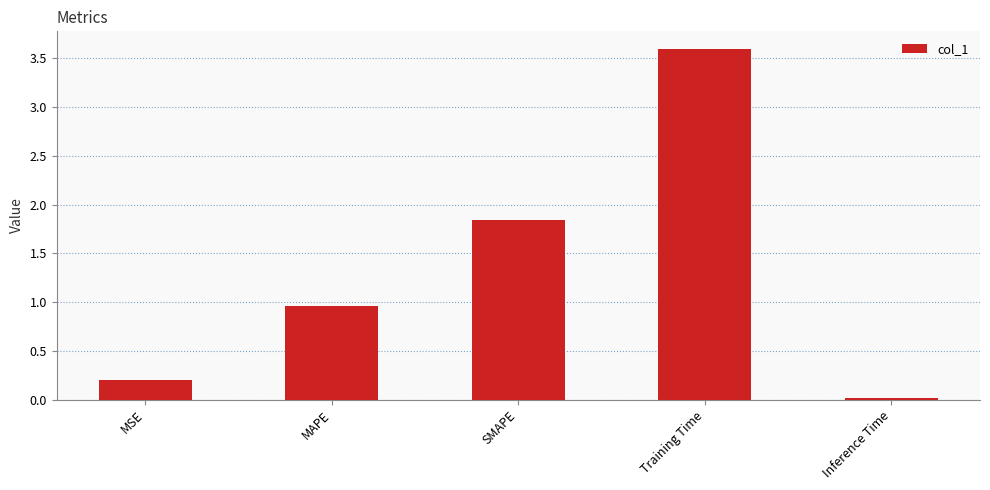

The chart shows a value of 5.3 at Training Time. True or false?

False